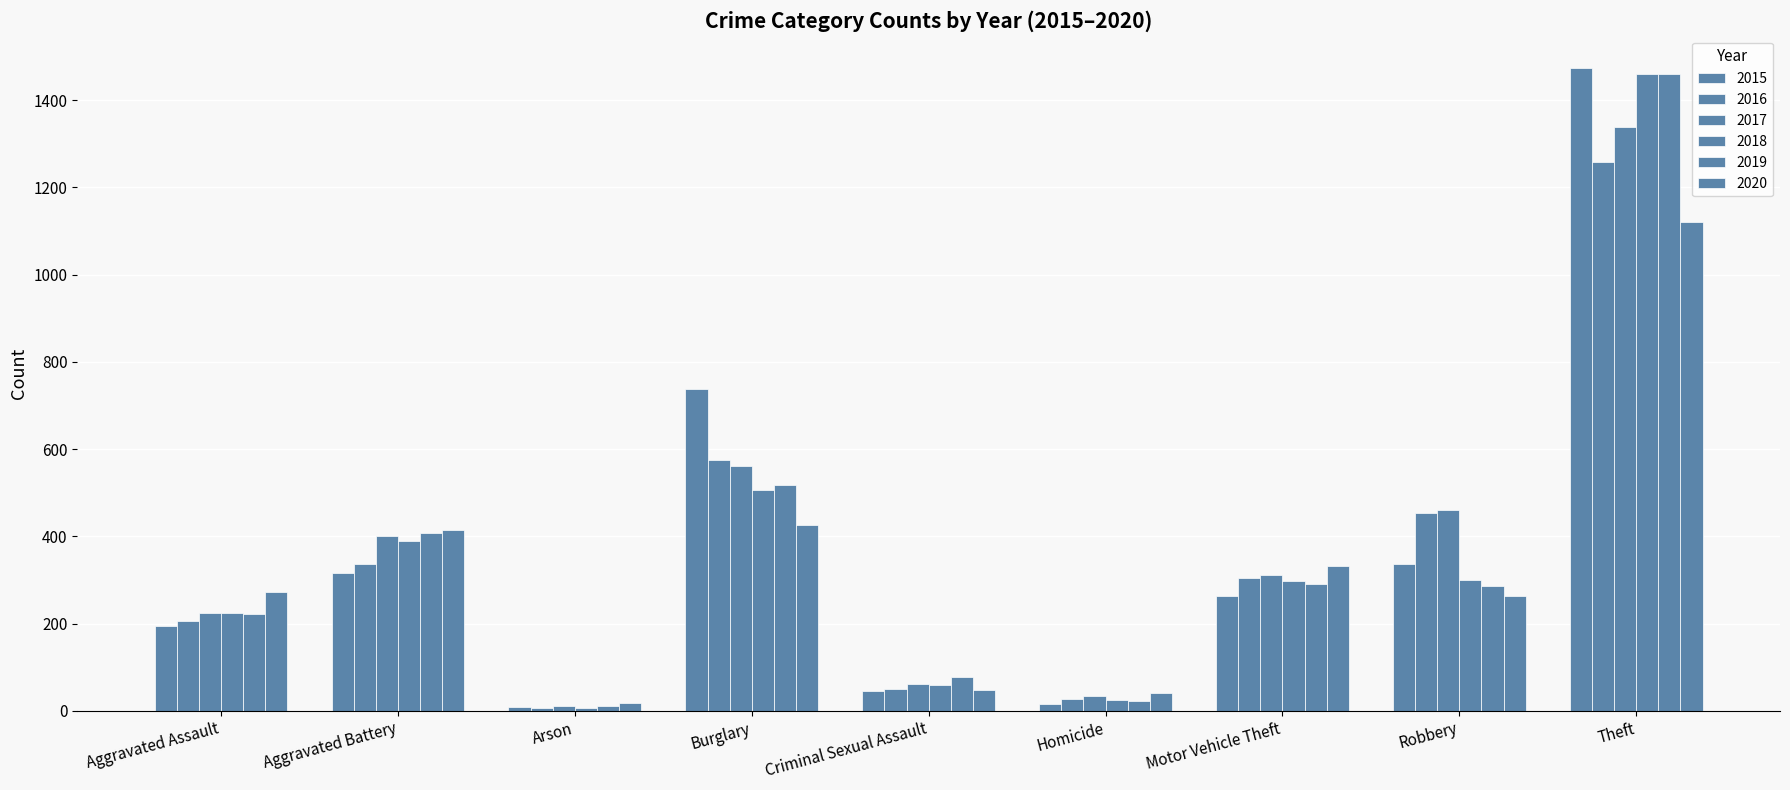

Count the number of categories in the chart.

9